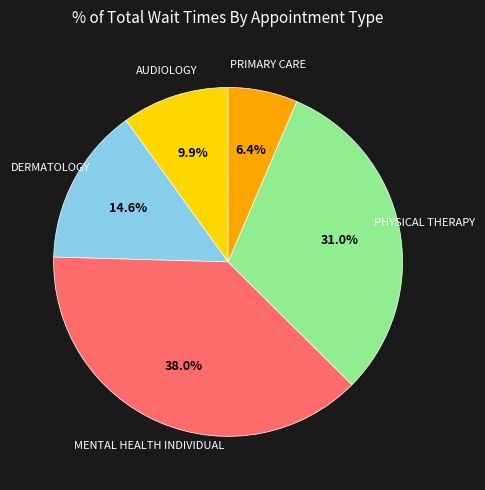

Between PRIMARY CARE and AUDIOLOGY, which is larger?

AUDIOLOGY